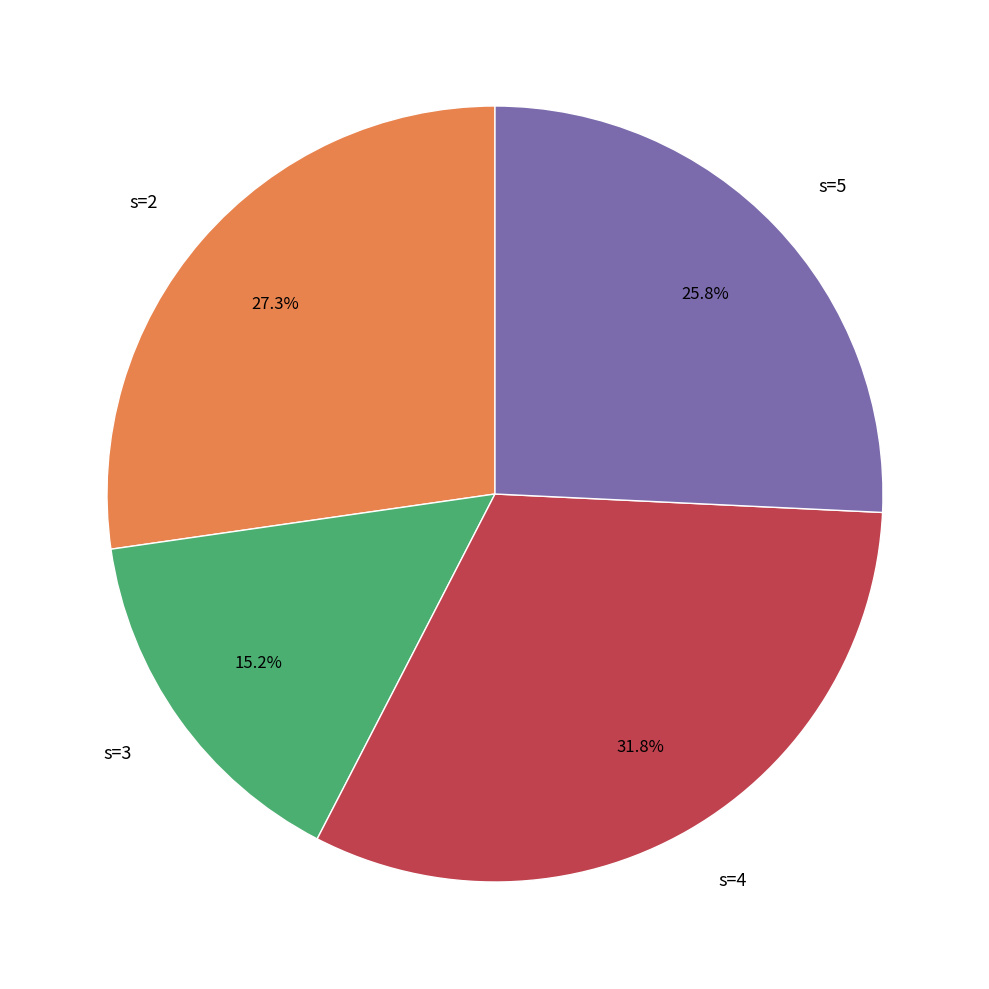

What is the total percentage of s=2 and s=5?

53.0%